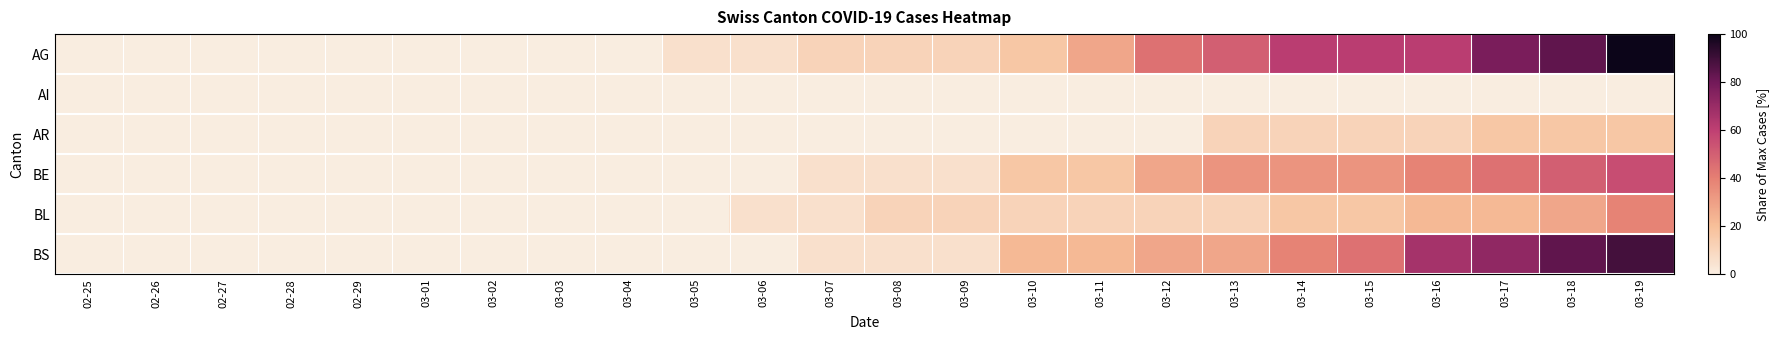

Which series has the largest total across all categories?

AG